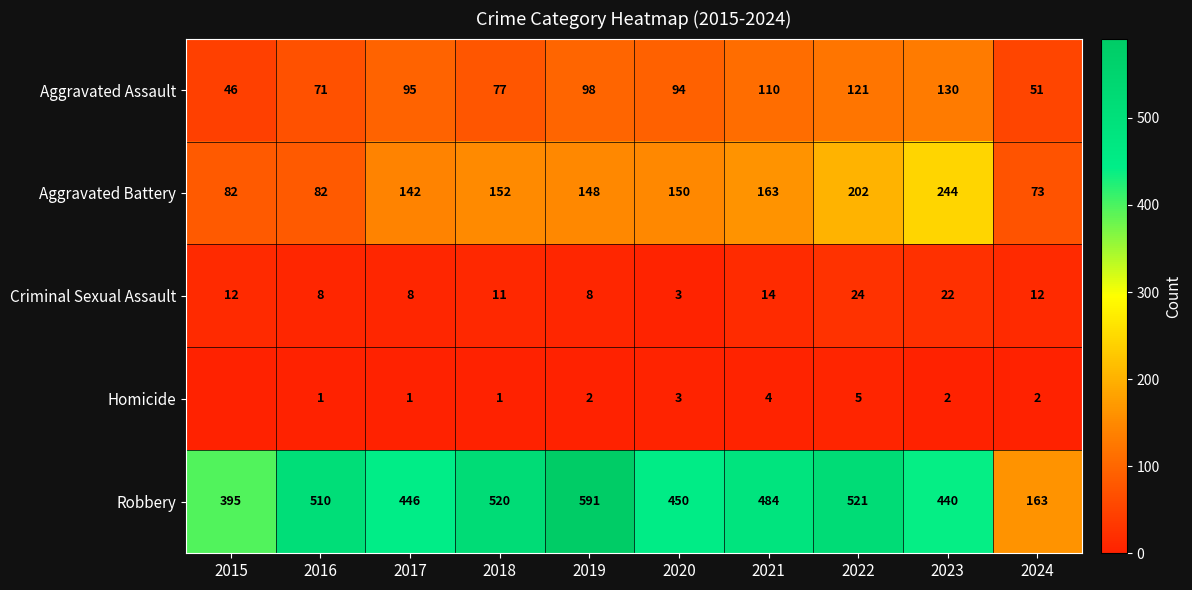

What is the spread (max minus min) of values at 2019?

589